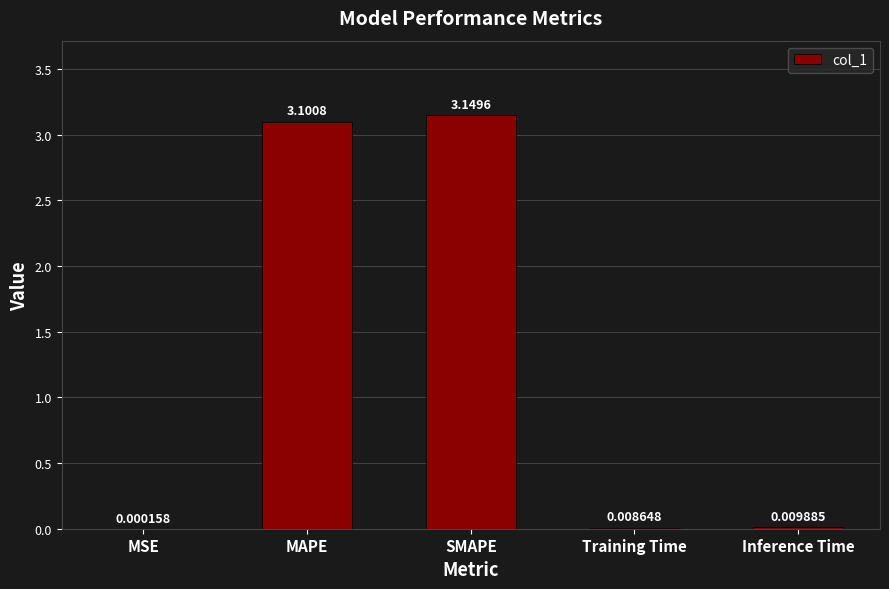

What is the sum of the values at SMAPE and Training Time?

3.2